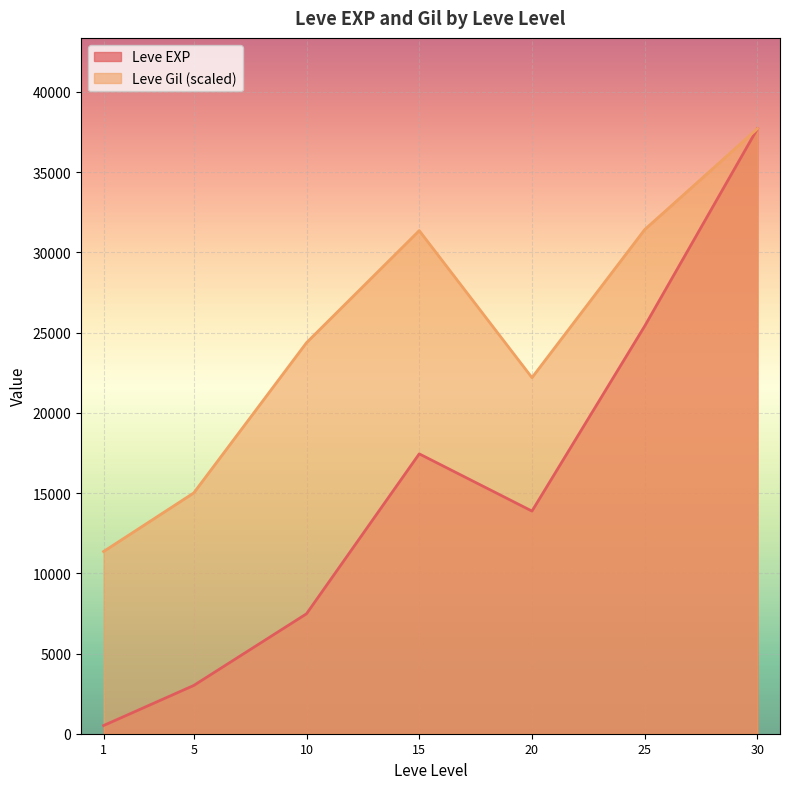

Is the value of Leve Gil (scaled) at 10 greater than the value of Leve EXP at 20?

Yes